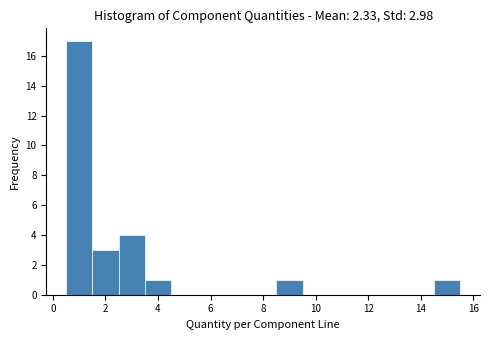

Over which range of the x-axis is the bar tallest?

0.5 to 1.5